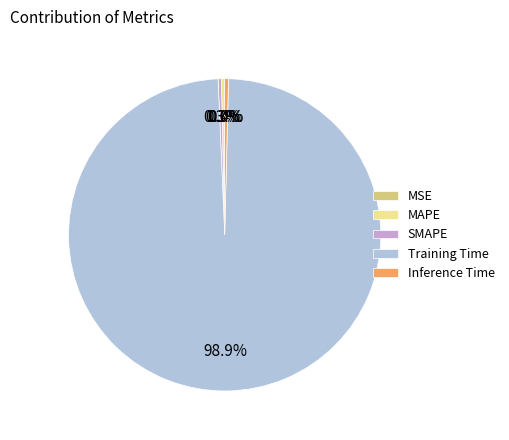

What is the largest slice in the pie chart?

Training Time